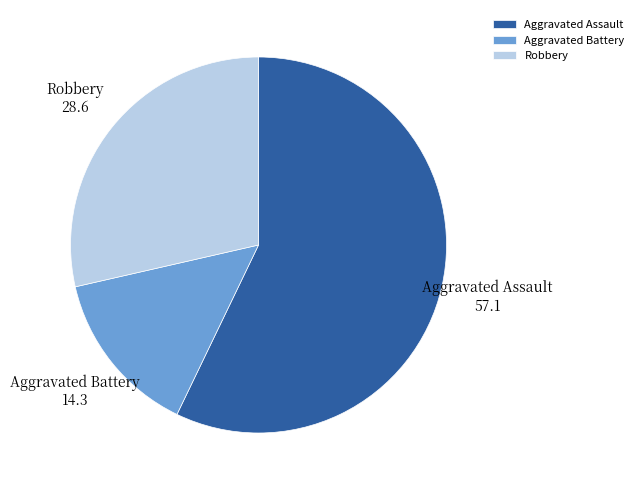

Approximately how many times larger is the value at Robbery compared to Aggravated Assault?

0.5